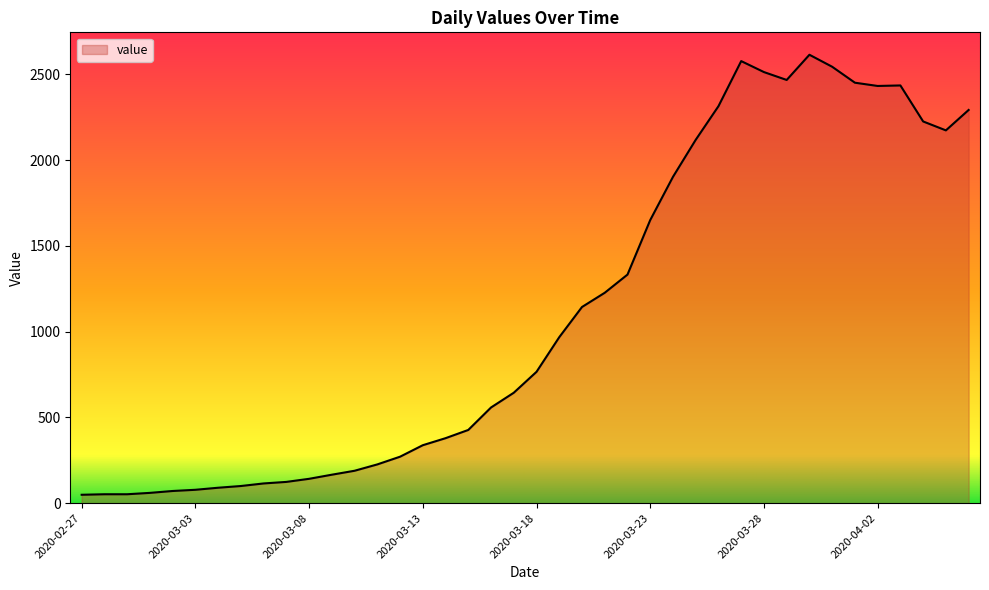

What is the difference between the maximum and minimum values?

2566